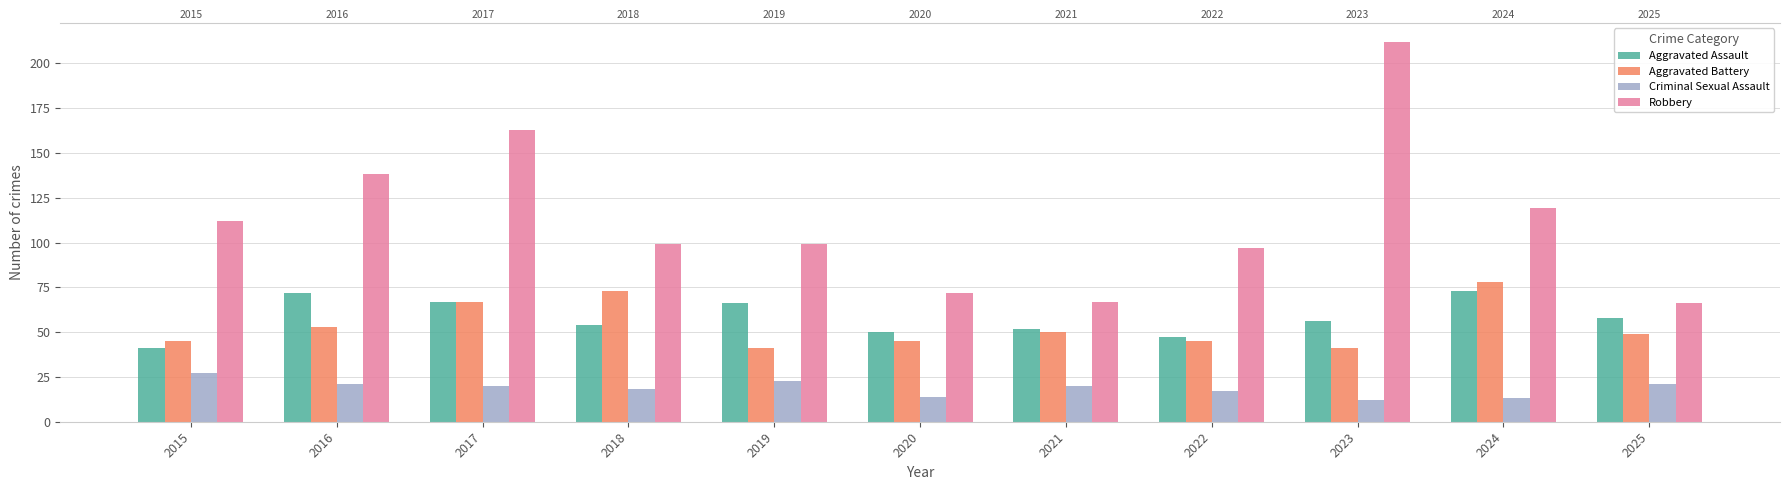

How many data points does each series have?

11